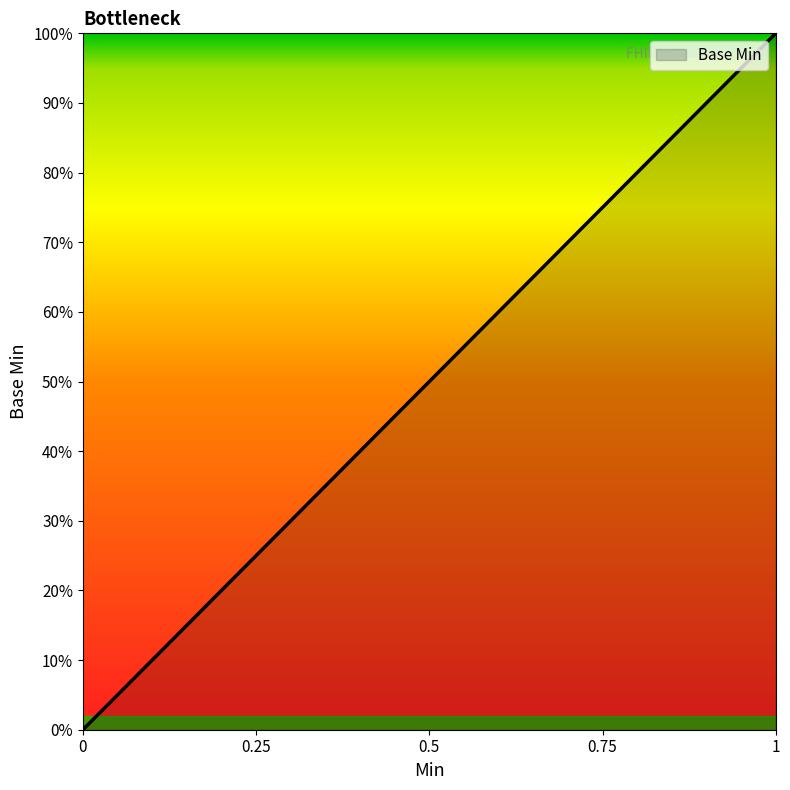

What is the maximum value shown in the chart?

1